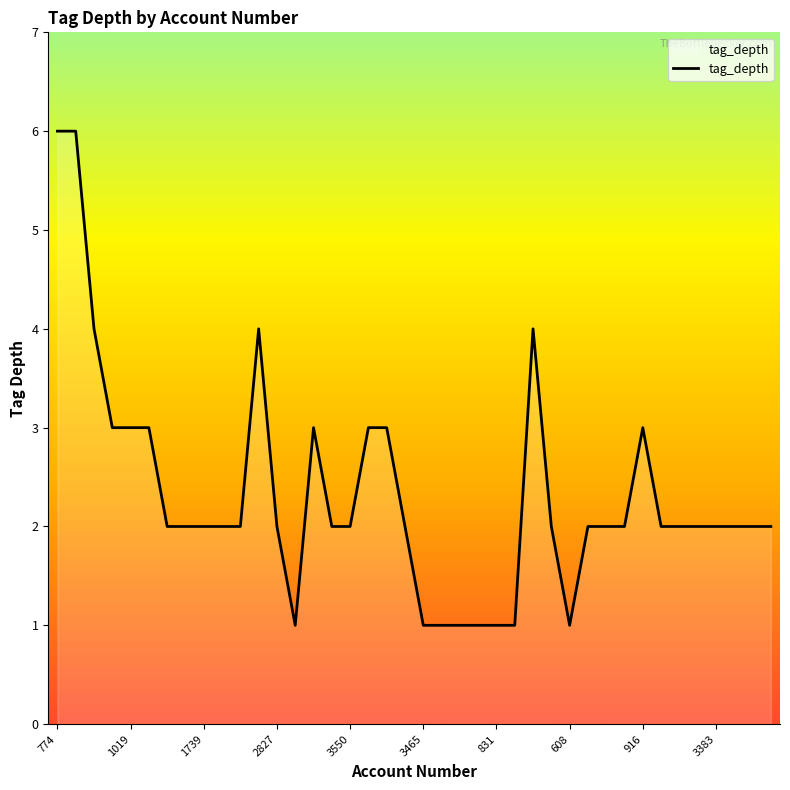

What is the greatest value displayed?

6